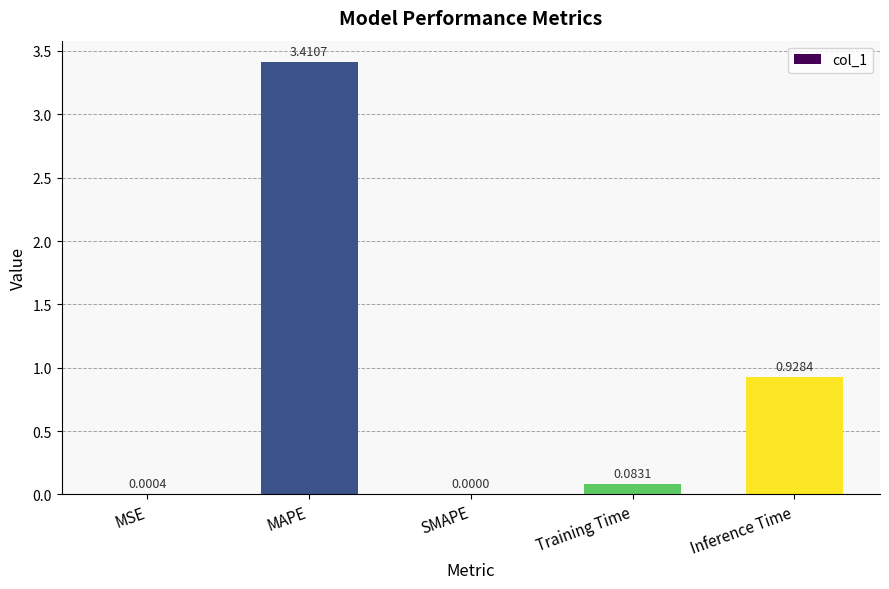

Between MSE and MAPE, which is larger?

MAPE